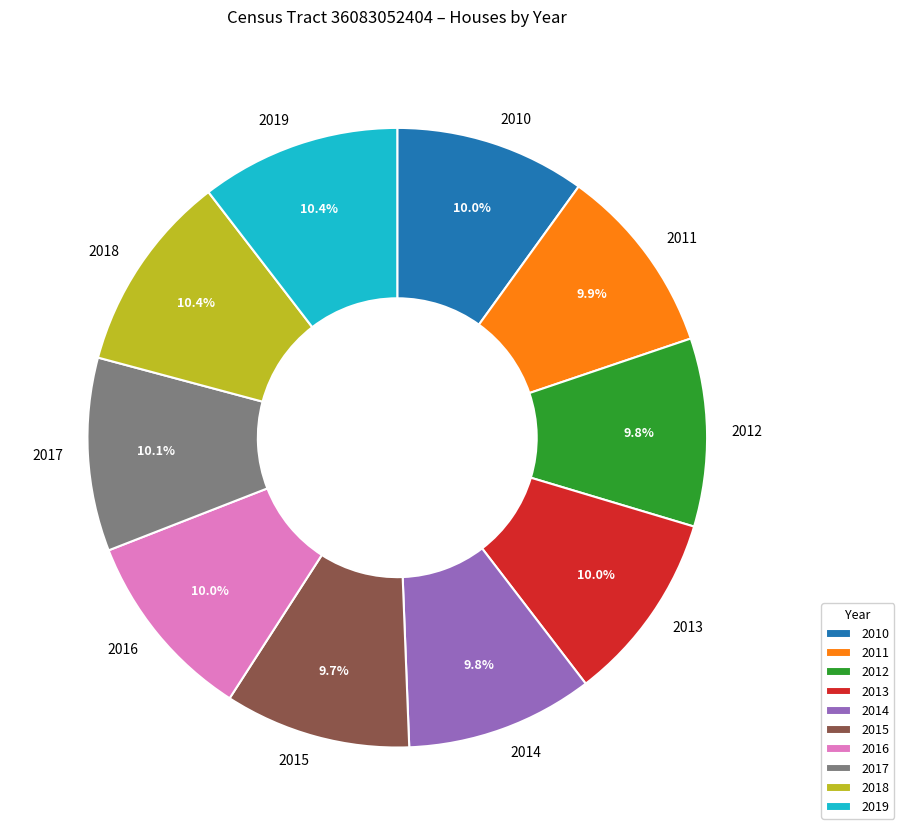

Is there a majority slice in this chart?

No